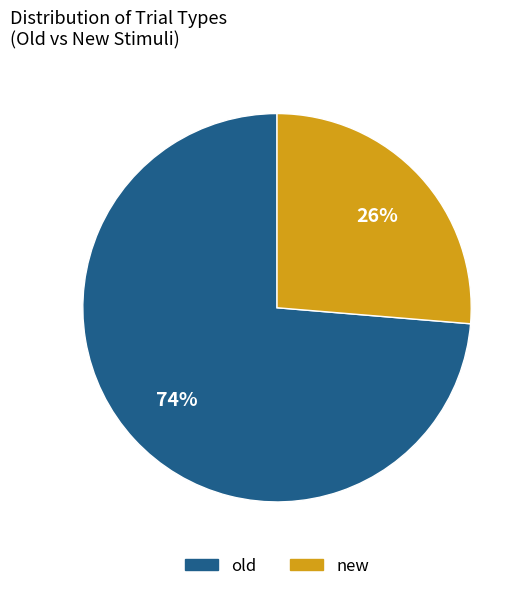

Which category has the biggest portion of the pie?

old